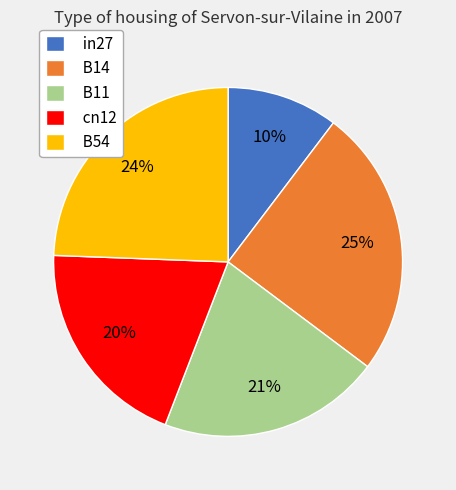

Count the number of slices in the pie.

5